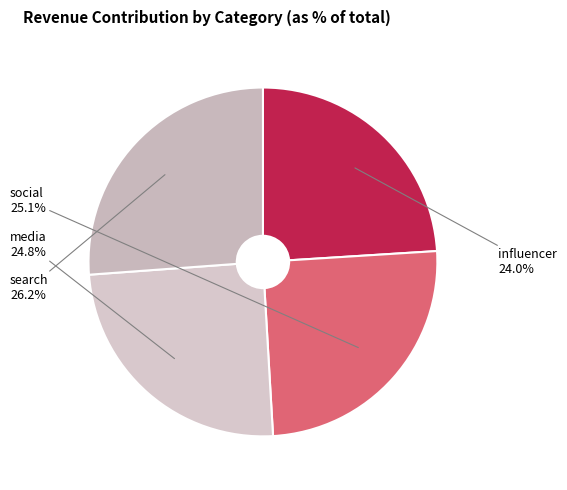

Is media the majority of the pie?

No